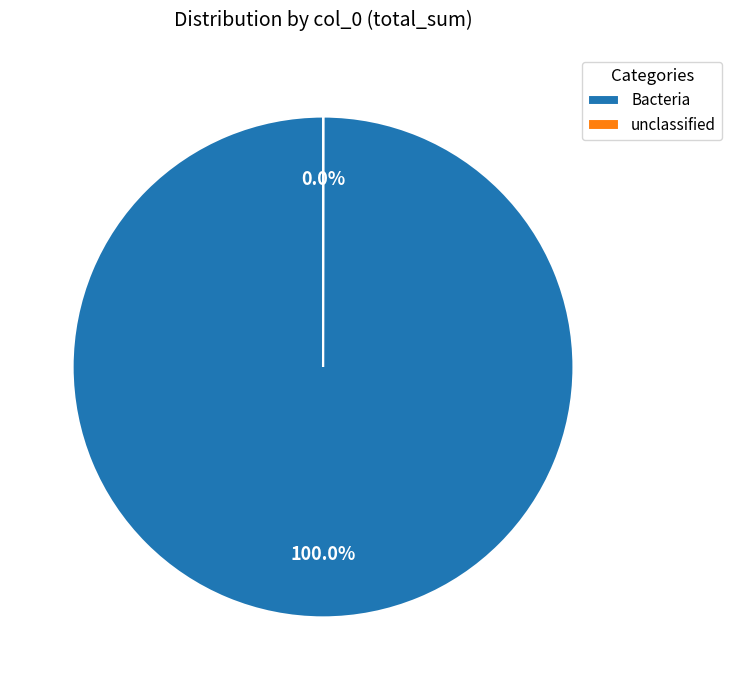

Is there a majority slice in this chart?

Yes